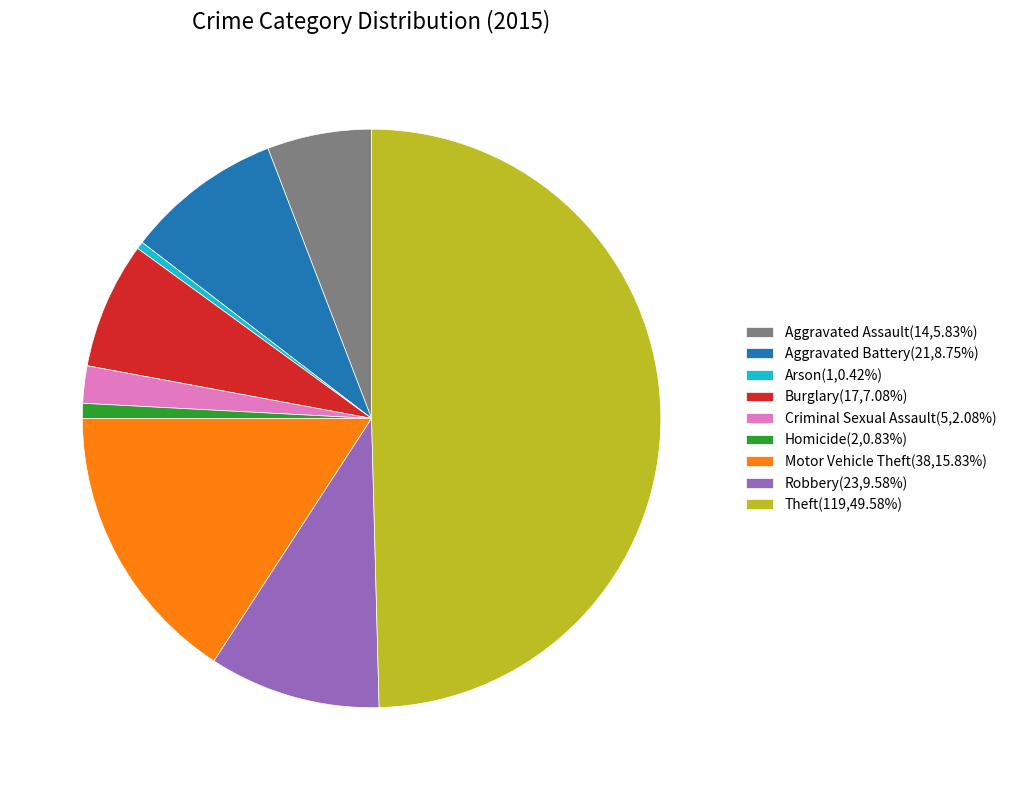

How many slices are in this pie chart?

9